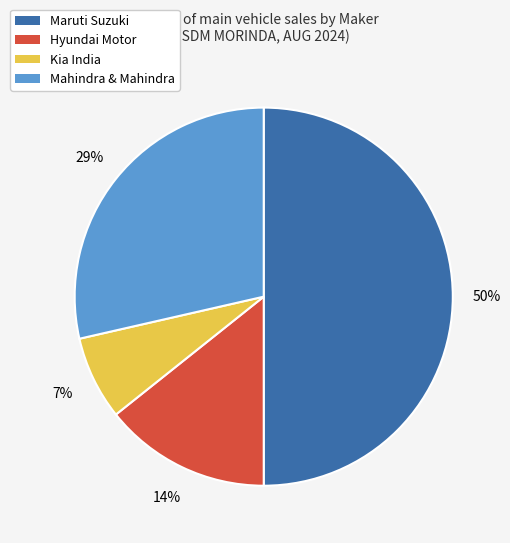

To the nearest percent, what is the difference between the largest and smallest slice percentages?

43%